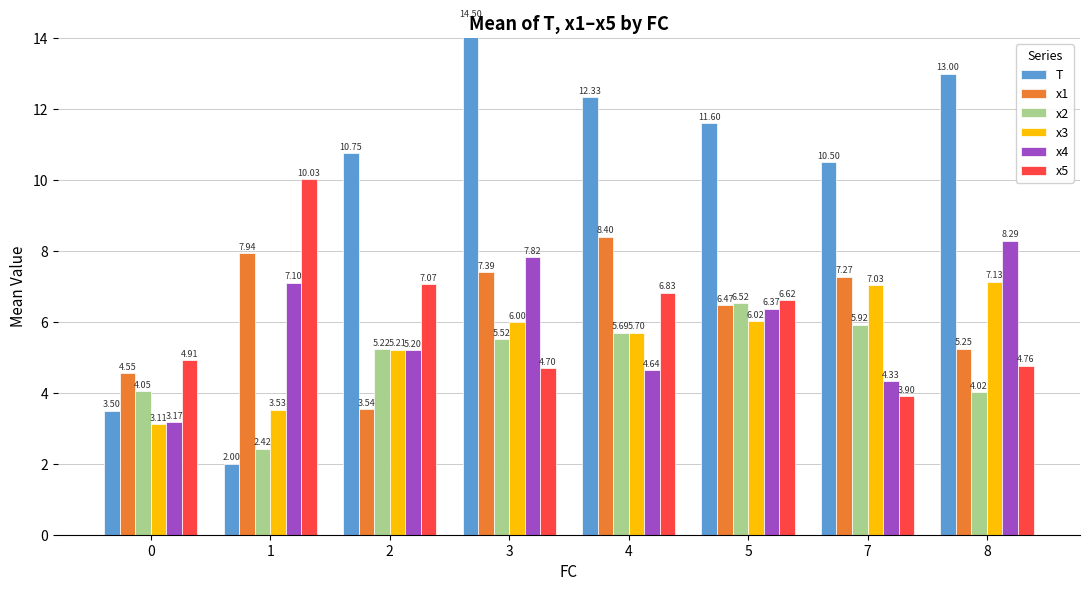

What is the value of the x2 bar at the 4th from the left?

5.5